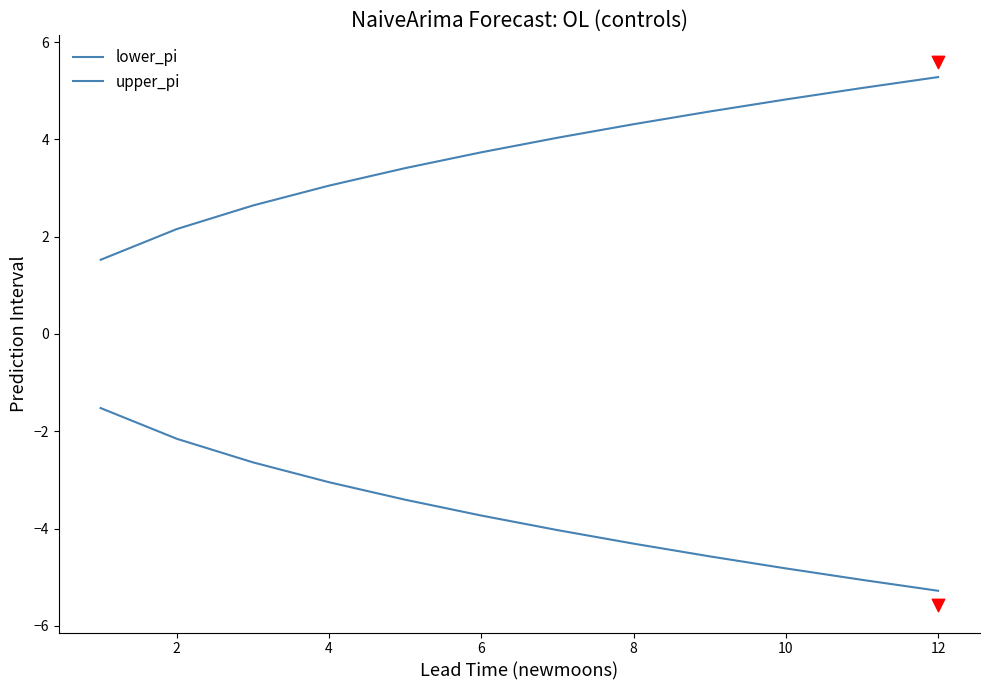

Which series reaches the minimum Y coordinate?

lower_pi